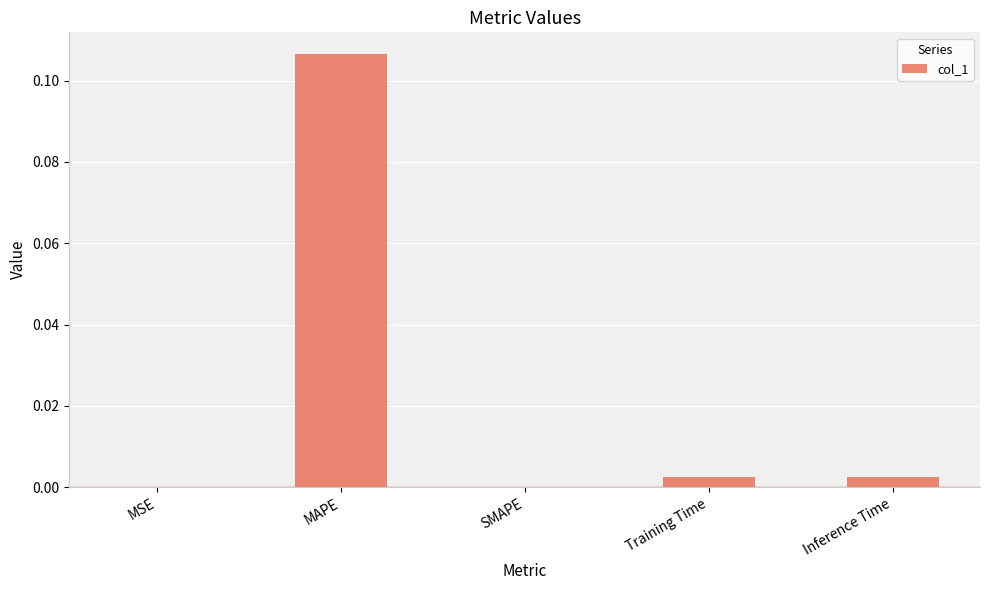

Which category has the highest value across all series?

MAPE